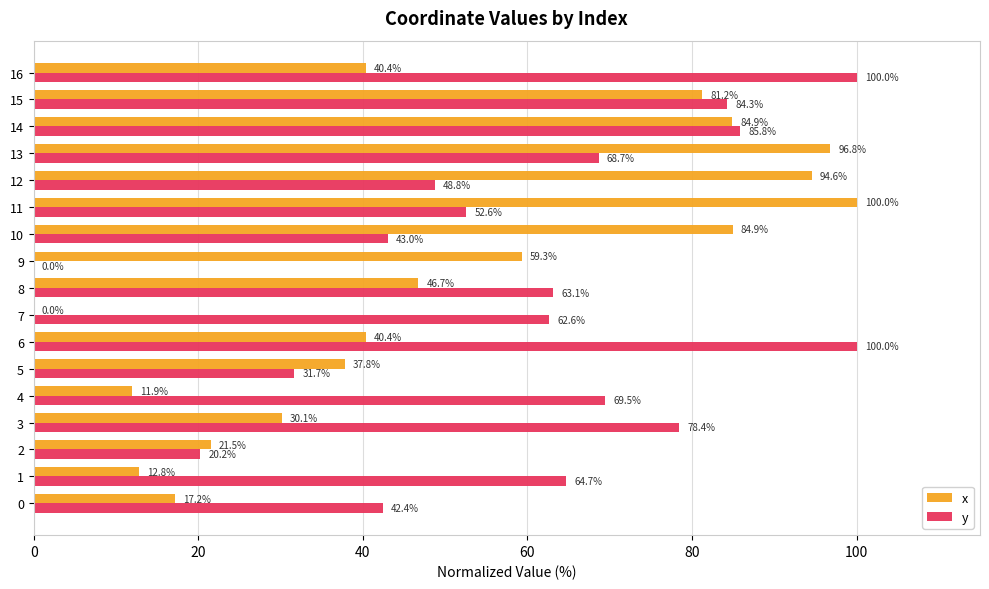

What is the sum of all x values?

860.5